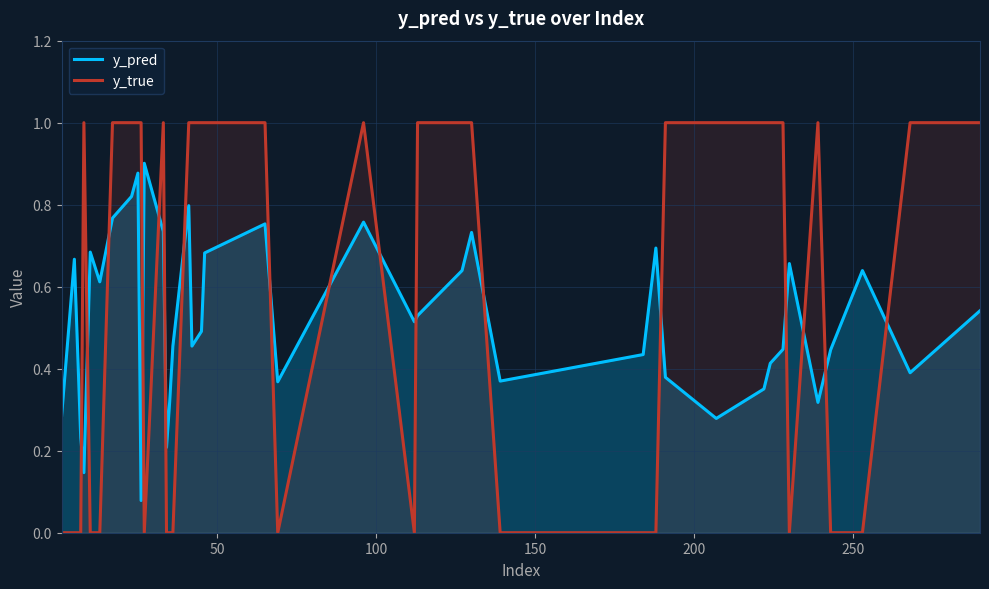

How many positive values does the y_true series have?

23